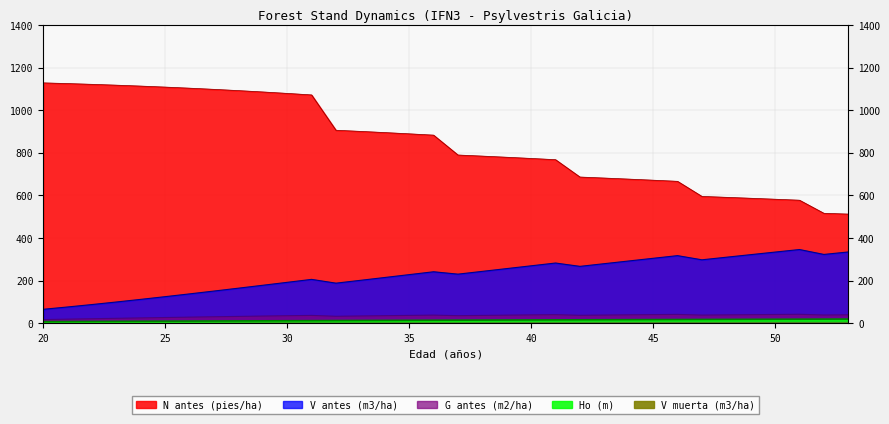

Reading left to right, extract all data points from this chart.

N antes (pies/ha): 1128.2	1125.0	1121.4	1117.5	1113.2	1108.5	1103.4	1097.9	1092.0	1085.6	1078.9	1071.7	906.0	900.7	895.1	889.2	883.1	789.9	784.7	779.3	773.7	767.9	686.5	681.7	676.8	671.7	666.4	595.6	591.3	586.9	582.4	577.8	516.4	512.7
V antes (m3/ha): 66.0	76.9	88.3	100.3	112.6	125.3	138.3	151.6	165.1	178.7	192.5	206.4	188.6	201.9	215.2	228.6	242.1	230.9	243.9	257.0	270.1	283.1	267.5	280.1	292.7	305.2	317.8	298.2	310.3	322.4	334.4	346.4	323.4	335.0
G antes (m2/ha): 17.7	19.7	21.7	23.6	25.5	27.4	29.2	30.9	32.6	34.2	35.8	37.3	33.2	34.6	36.0	37.4	38.7	36.1	37.3	38.5	39.7	40.8	37.9	38.9	40.0	41.0	42.0	38.8	39.8	40.7	41.6	42.5	39.2	40.1
Ho (m): 8.1	8.5	8.9	9.3	9.8	10.2	10.6	11.0	11.4	11.8	12.2	12.6	13.0	13.4	13.8	14.2	14.5	14.9	15.3	15.6	16.0	16.3	16.7	17.0	17.3	17.7	18.0	18.3	18.6	19.0	19.3	19.6	19.9	20.2
V muerta (m3/ha): 0.0	0.2	0.3	0.4	0.5	0.6	0.7	0.8	1.0	1.1	1.3	1.3	1.1	1.3	1.4	1.6	1.6	1.5	1.7	1.9	2.0	2.0	1.9	2.0	2.2	2.4	2.4	2.2	2.3	2.5	2.7	2.7	2.4	2.5